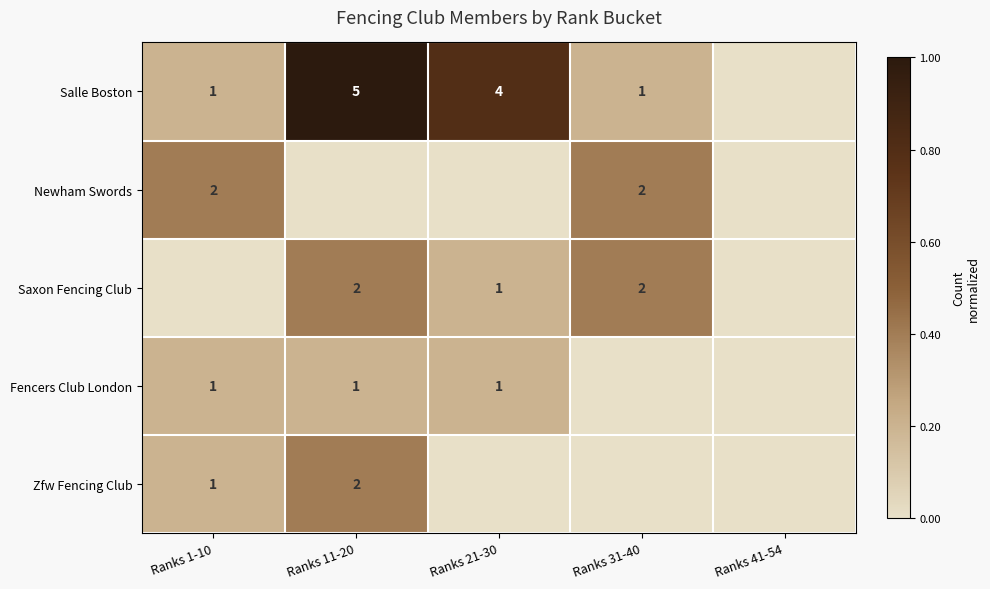

Is the value of Salle Boston at Ranks 11-20 greater than the value of Fencers Club London at Ranks 11-20?

Yes